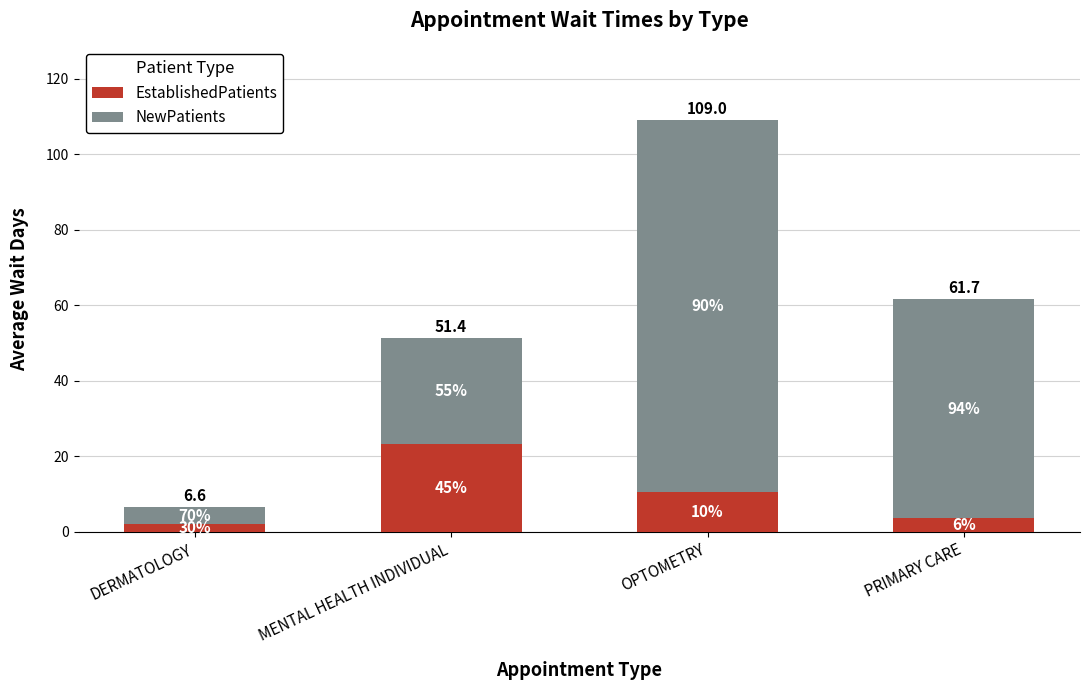

Which series has the widest spread of values?

NewPatients